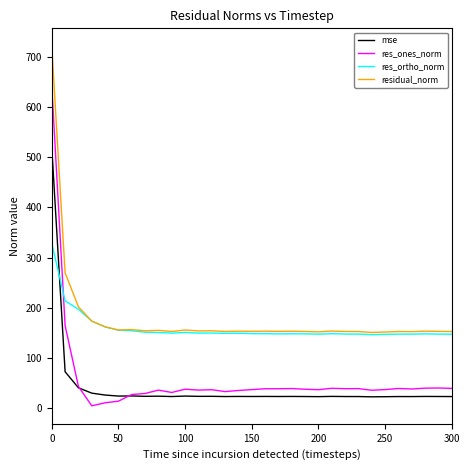

What is the average value of the mse series?

41.9